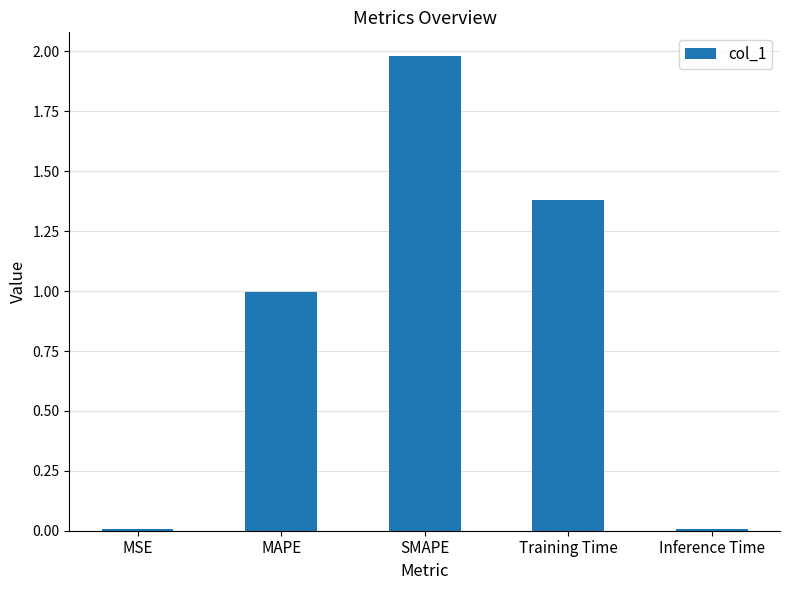

The value at SMAPE is 3.2. True or false?

False